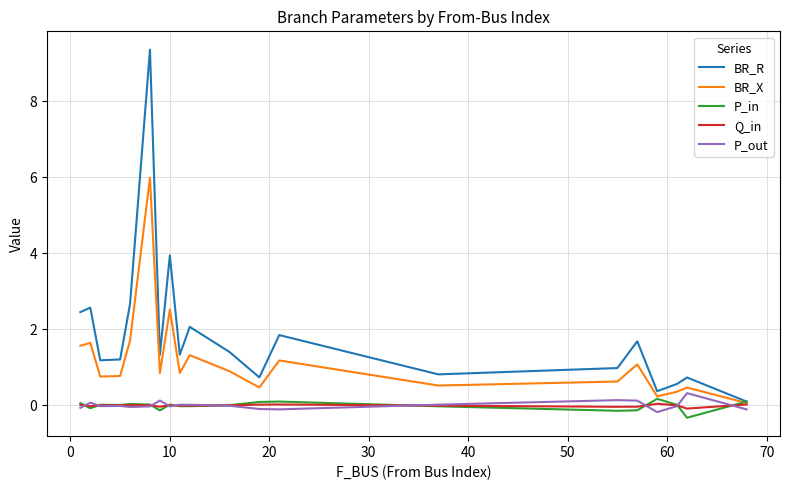

Which series has the largest total across all categories?

BR_R